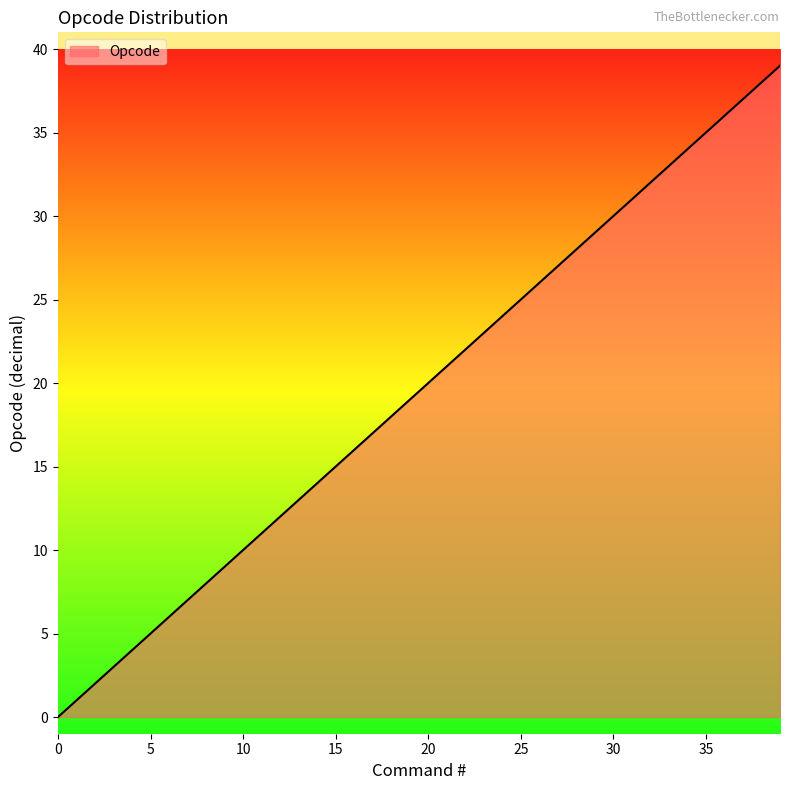

What is the difference between the second highest and second lowest values?

37